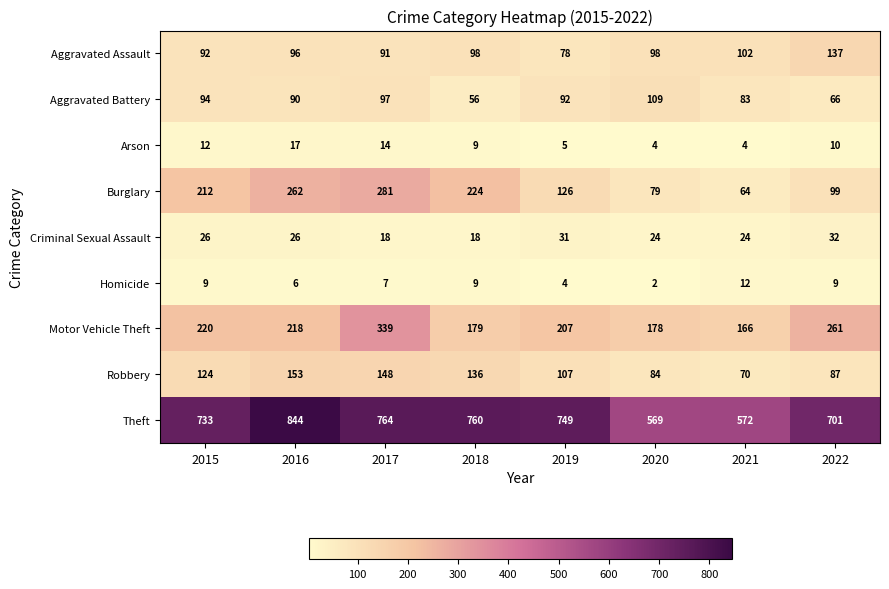

Is it true that Robbery equals 47 at 2020?

False